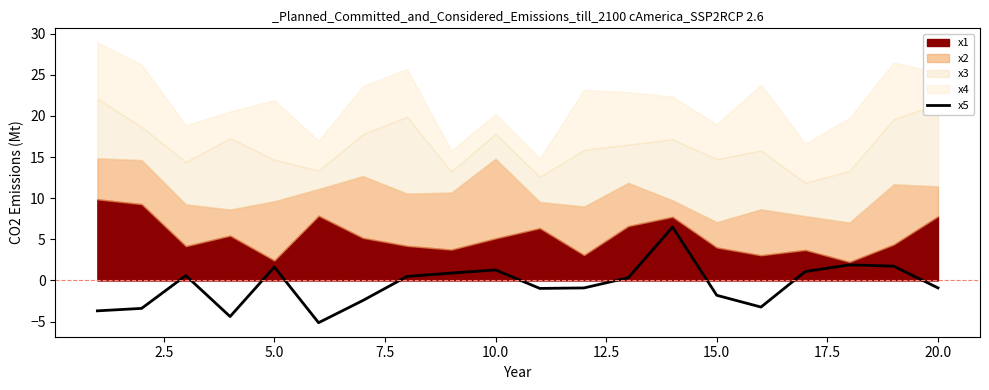

The value of x5 at 20.0 is -0.9. True or false?

True